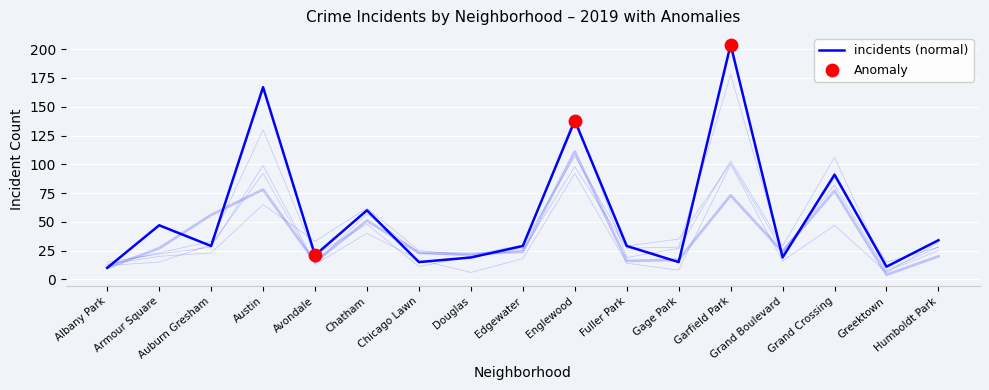

Approximately how many times larger is the value at Garfield Park compared to Humboldt Park?

6.0